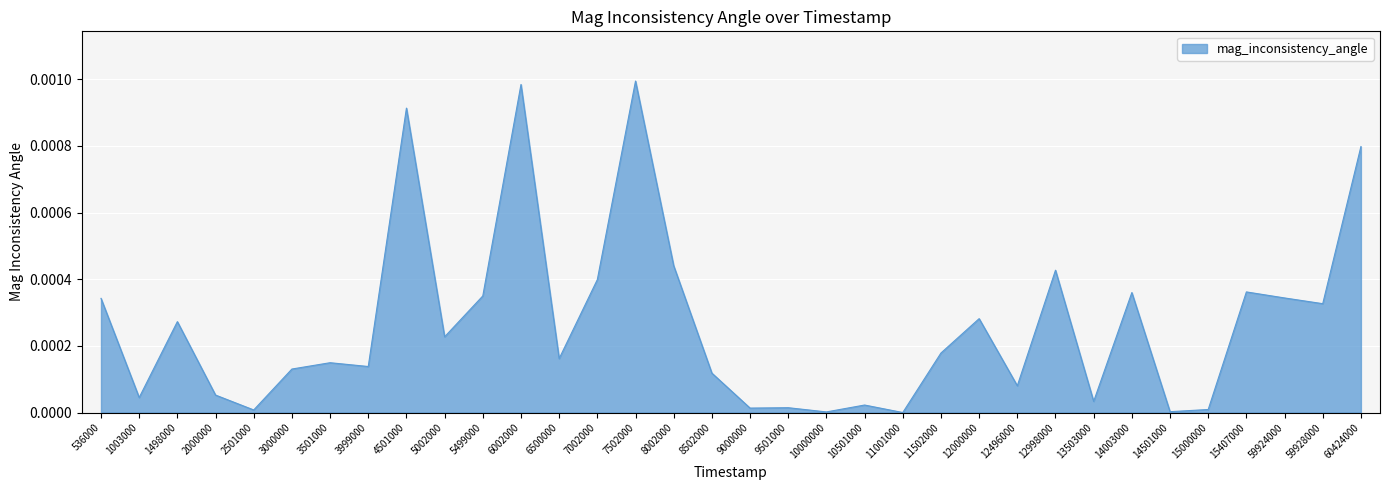

True or false: the data shows 0.0 at 60424000.

True